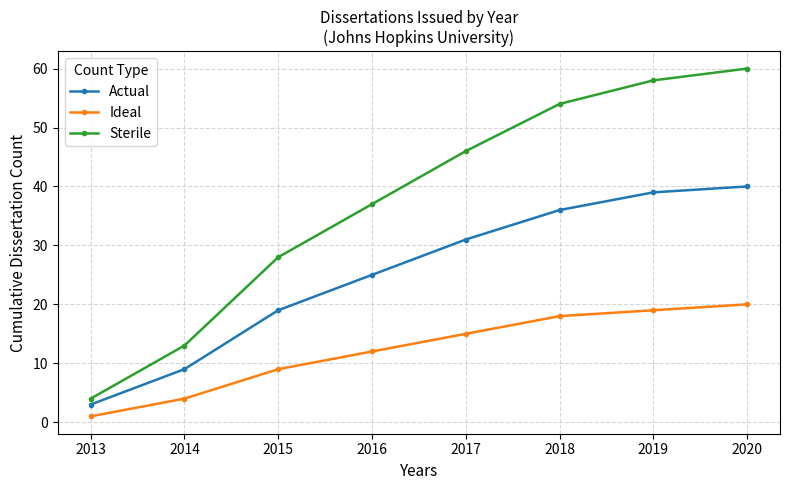

How many values in the Sterile series are below 46?

4